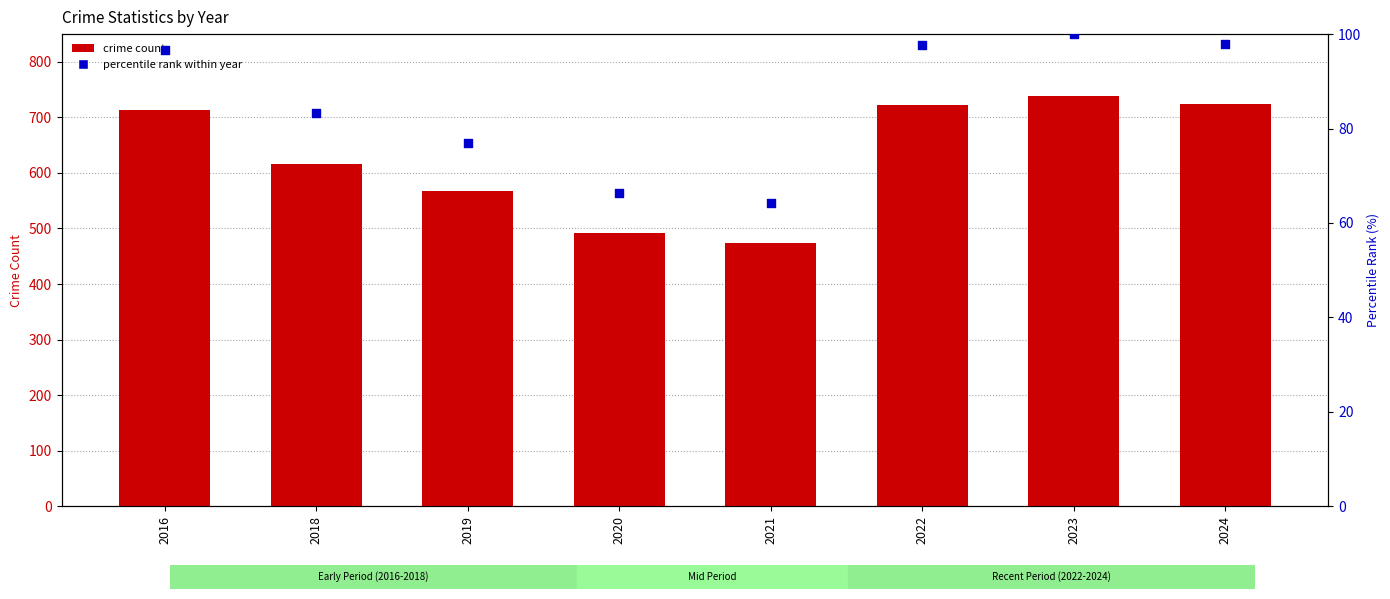

At how many categories does at least one series exceed 505?

6